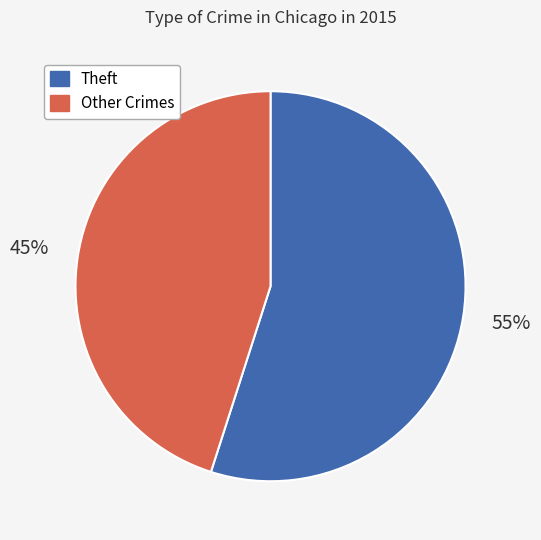

To the nearest percent, what is the average slice percentage?

50%